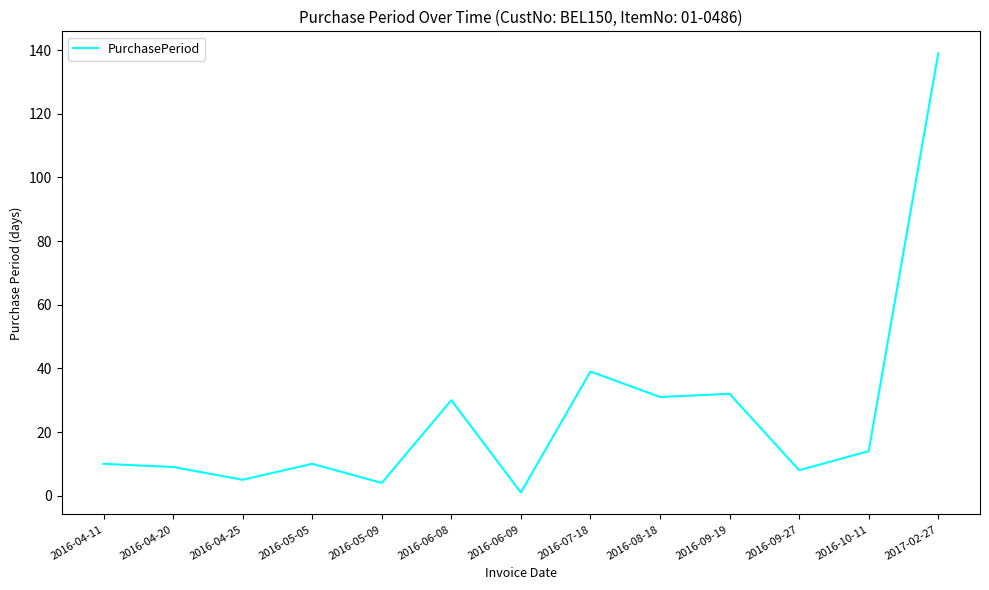

True or false: the data shows 30 at 2016-06-08.

True